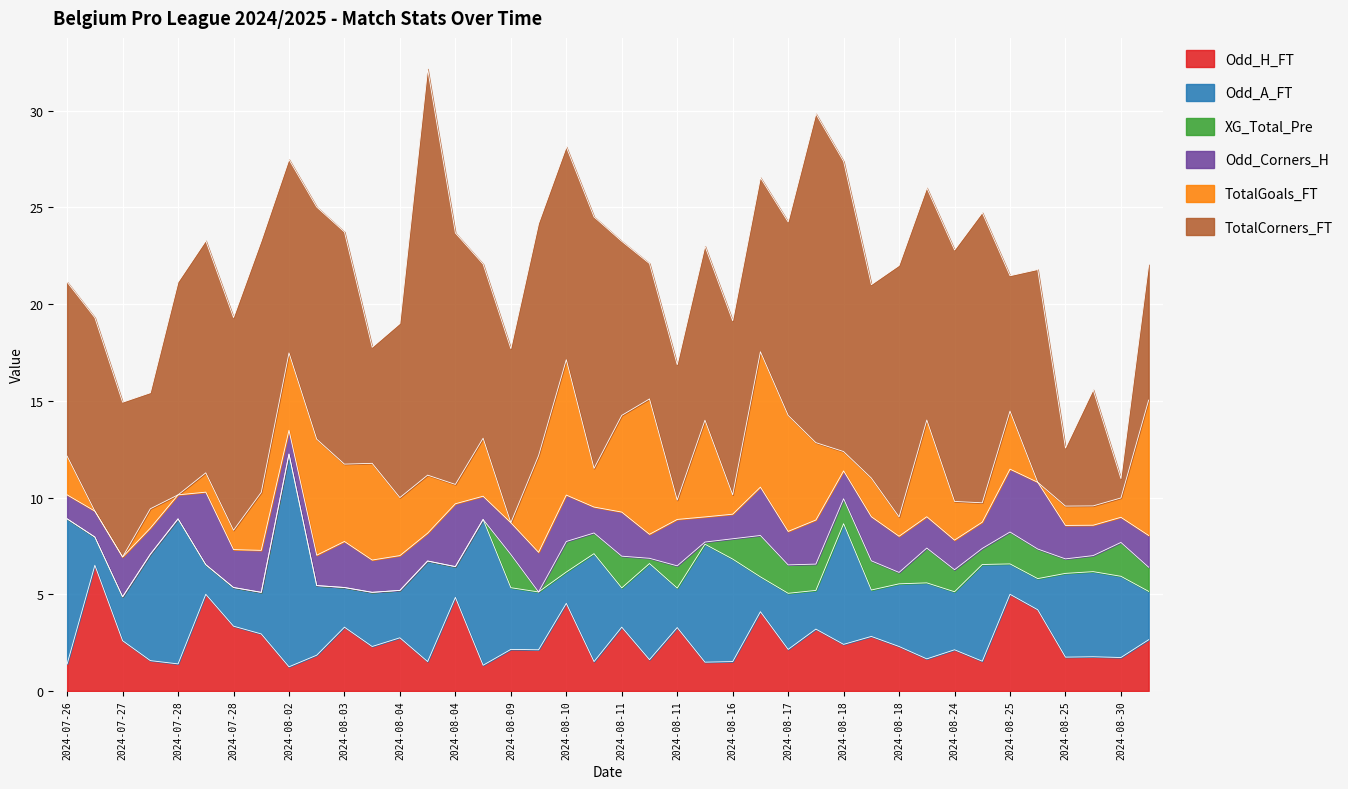

Rank the series by their maximum value, from lowest to highest.

XG_Total_Pre, Odd_Corners_H, Odd_H_FT, TotalGoals_FT, Odd_A_FT, TotalCorners_FT